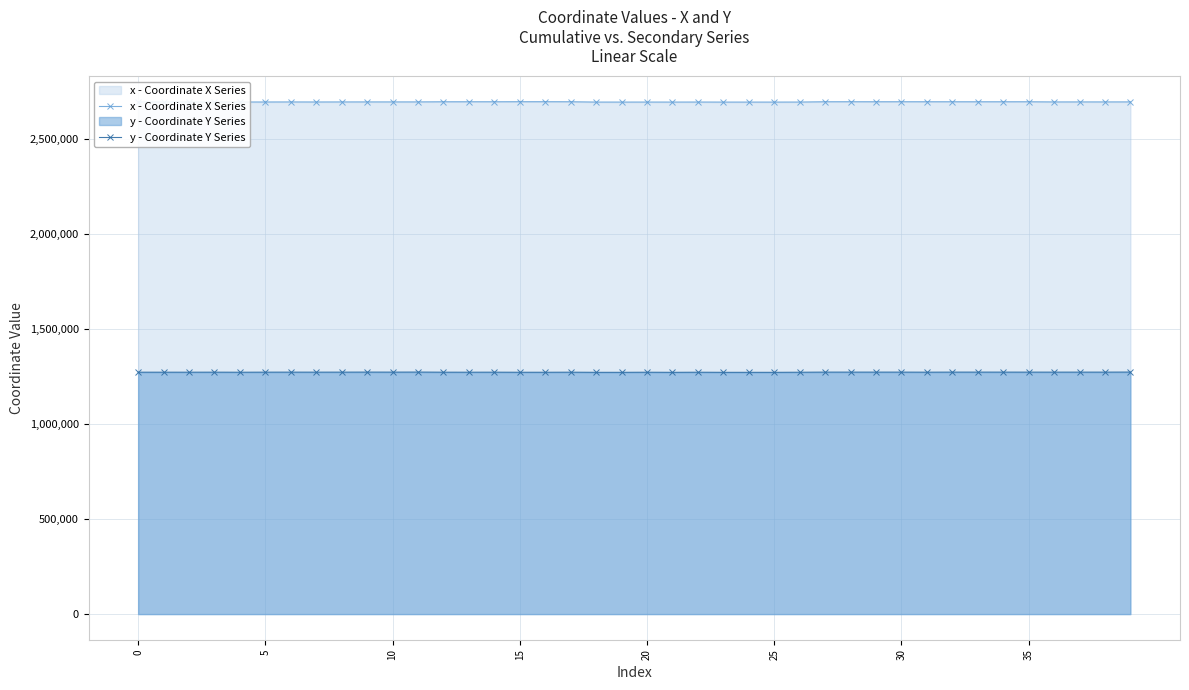

Which series has the widest spread of values?

x - Coordinate X Series